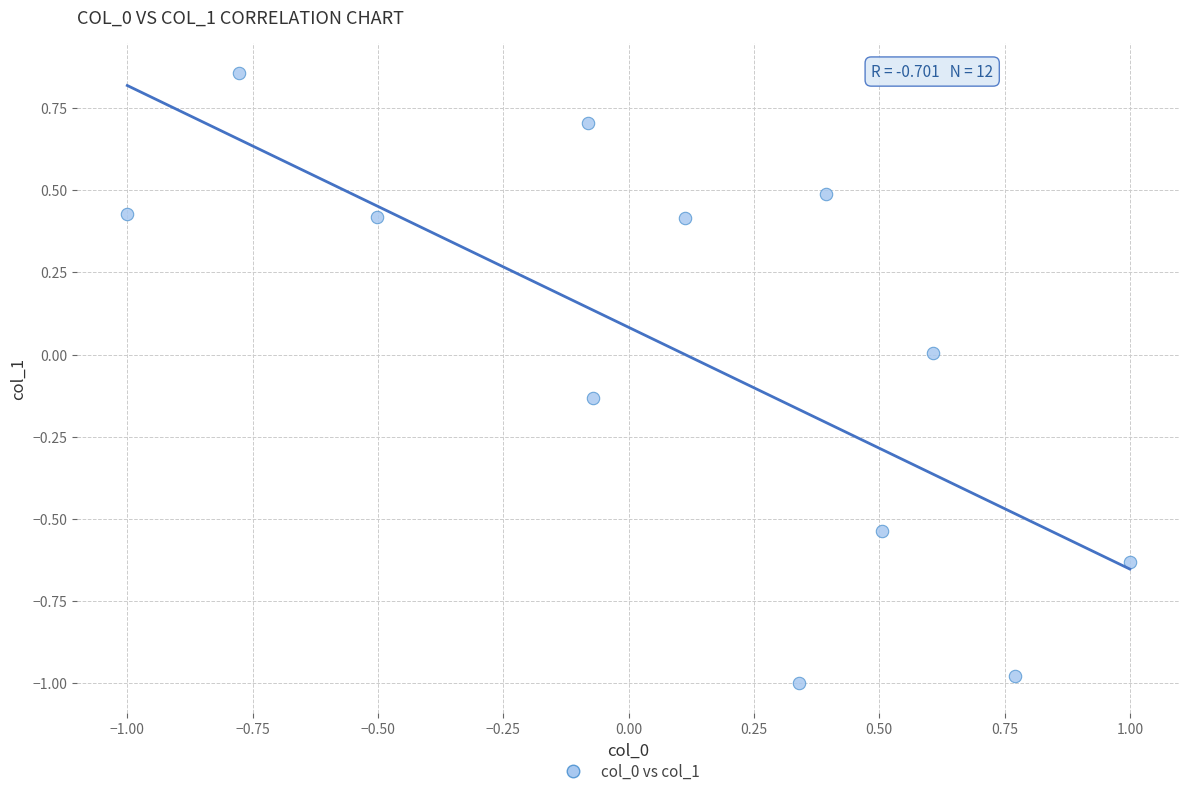

What is the range of Y values (max minus min)?

1.9